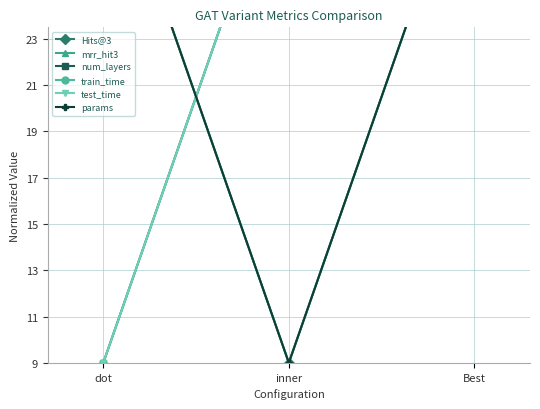

The value of num_layers at Best is 49. True or false?

False